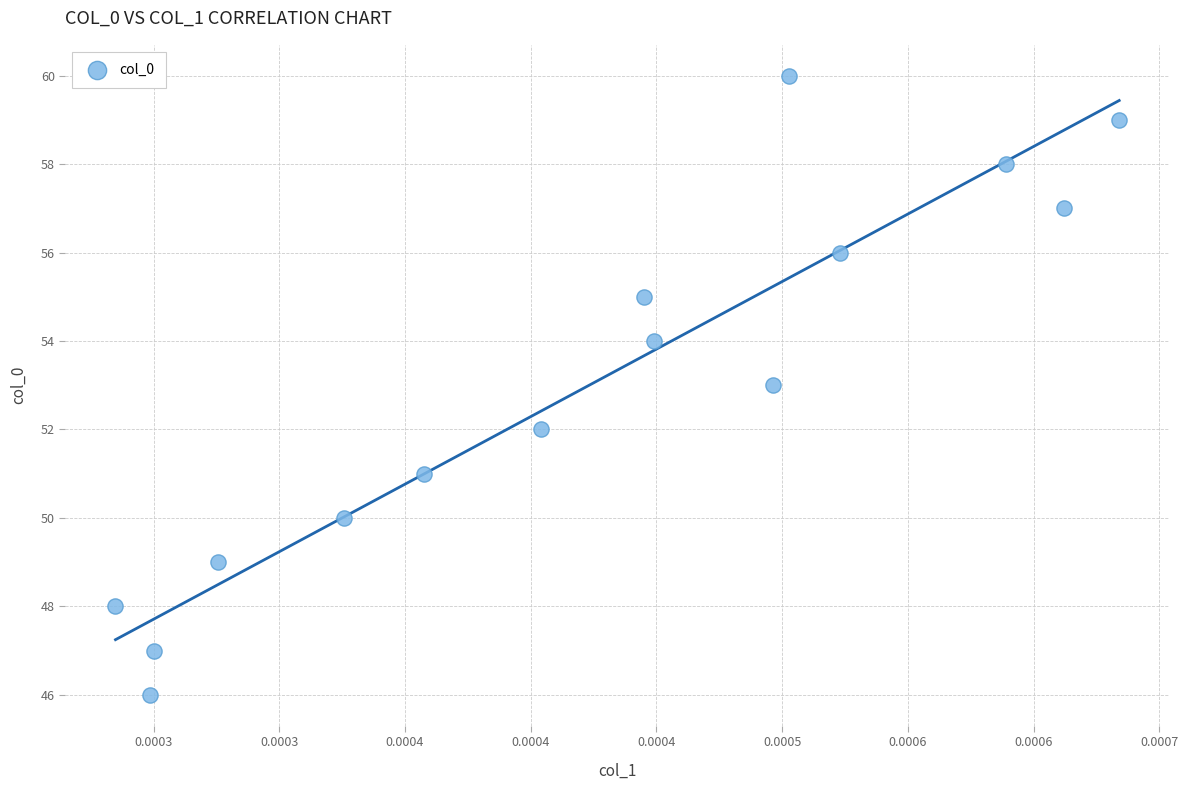

What is the range of Y values (max minus min)?

14